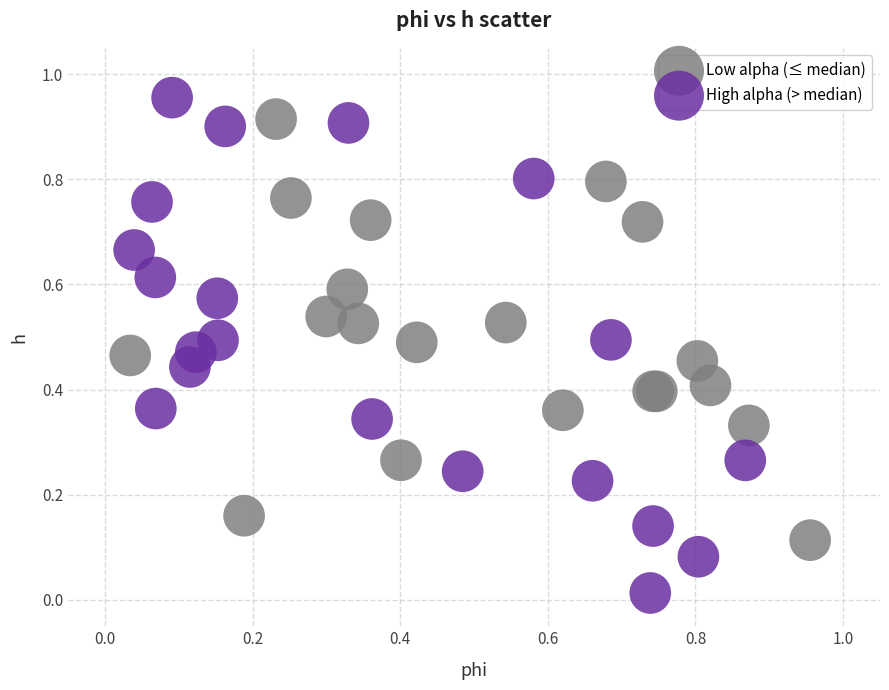

Which series contains the highest Y value?

High alpha (> median)